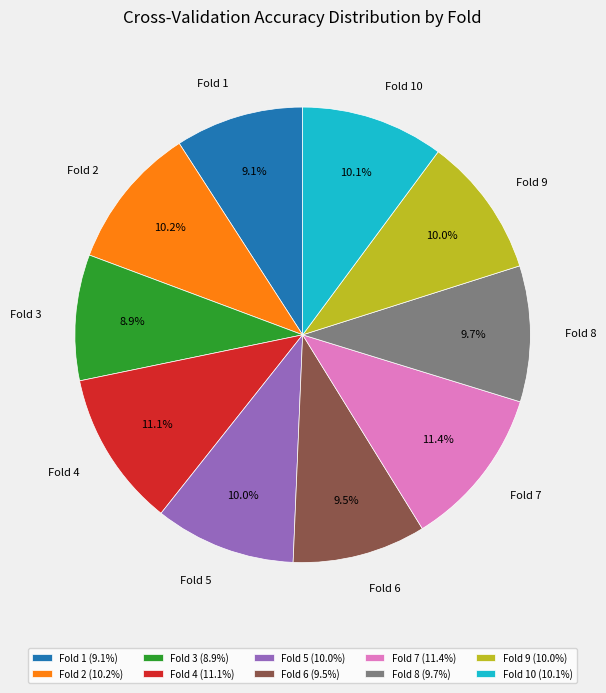

How many slices are in this pie chart?

10